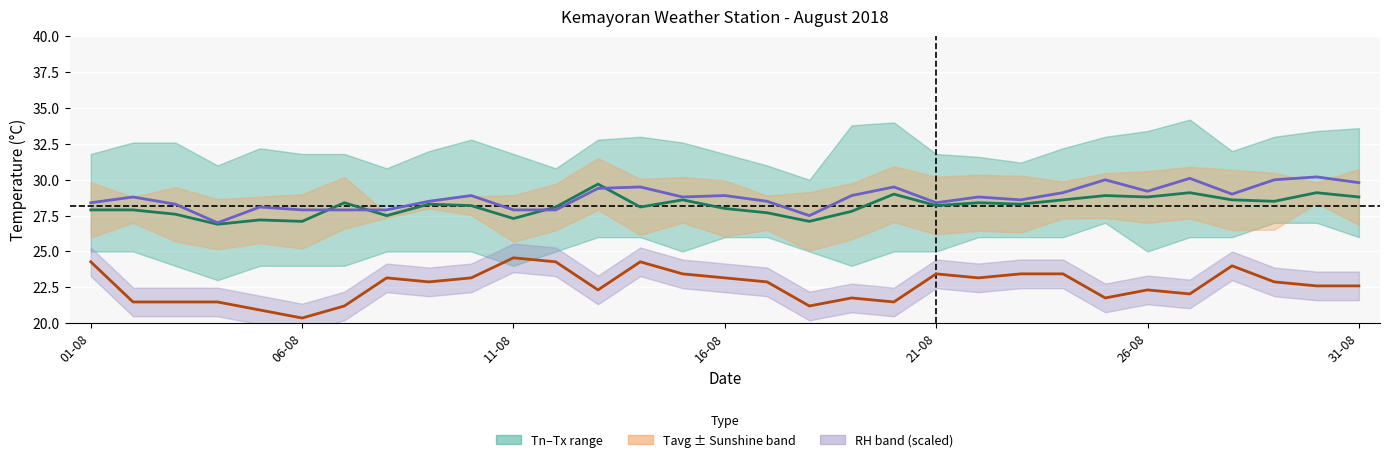

How many times do Tmean and Tavg cross each other?

4